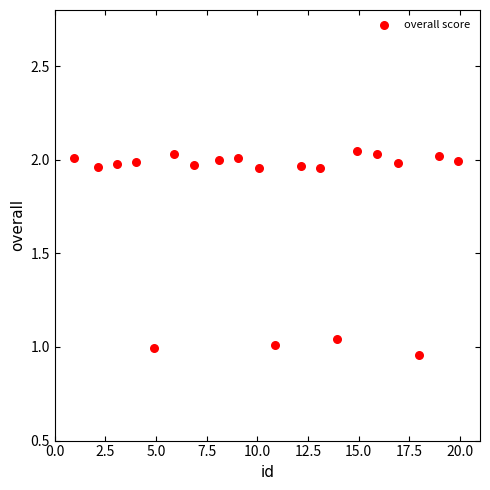

What is the range of X values (max minus min)?

19.0